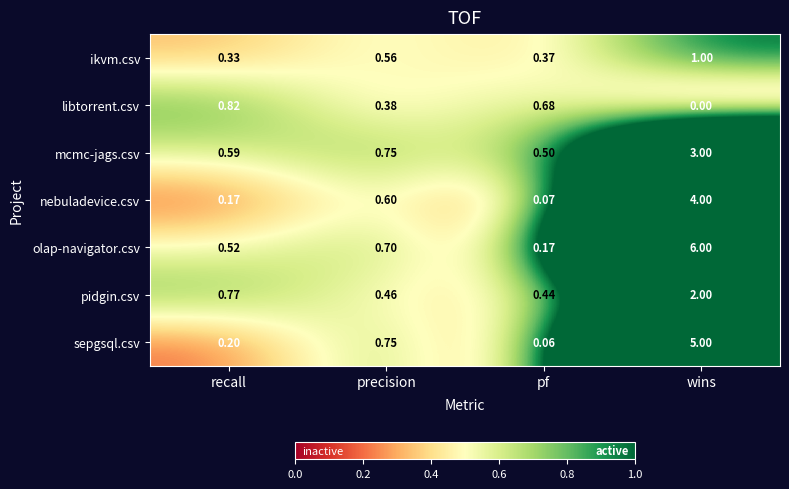

At how many categories does at least one series exceed 5?

1